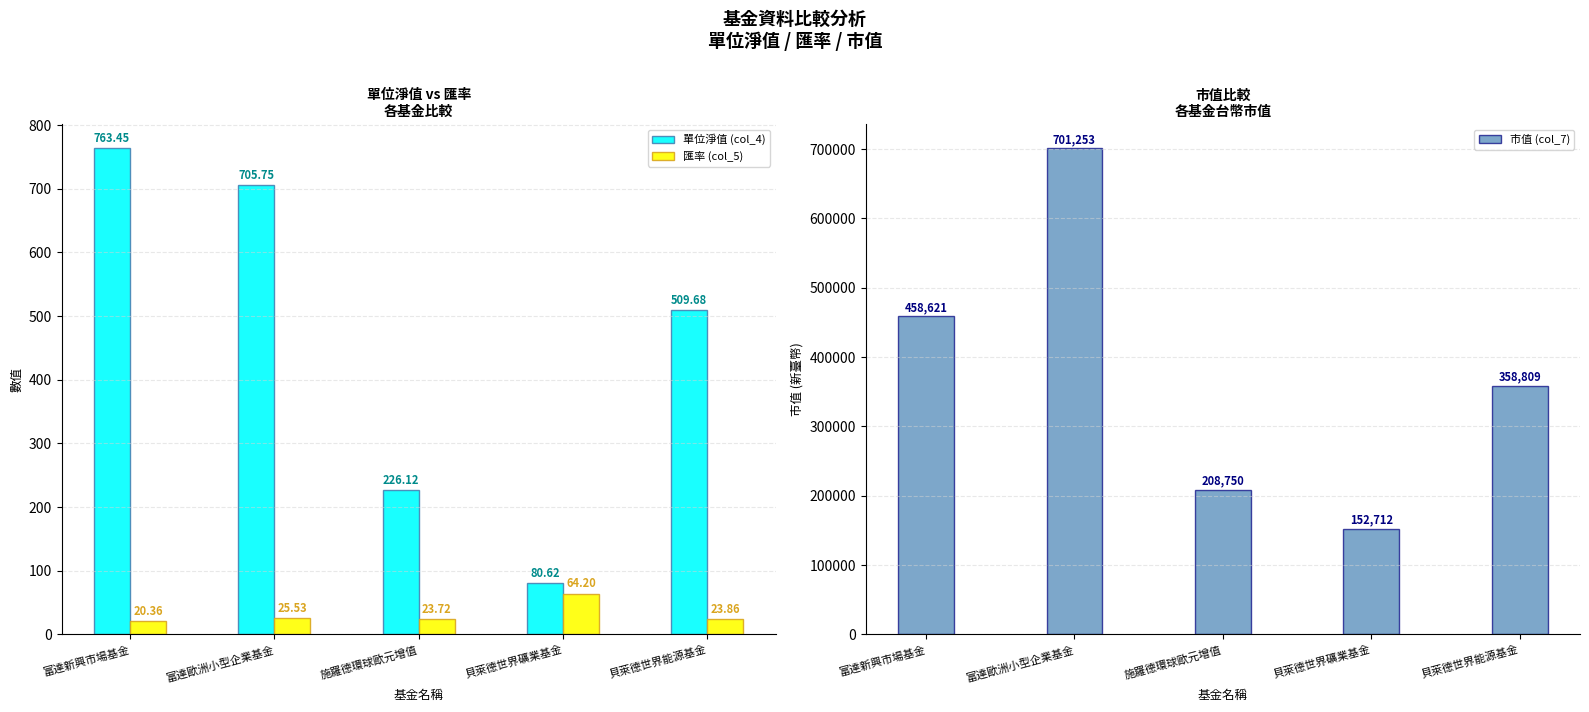

The 單位淨值 (col_4) series shows 763.5 at 富達新興市場基金. True or false?

True